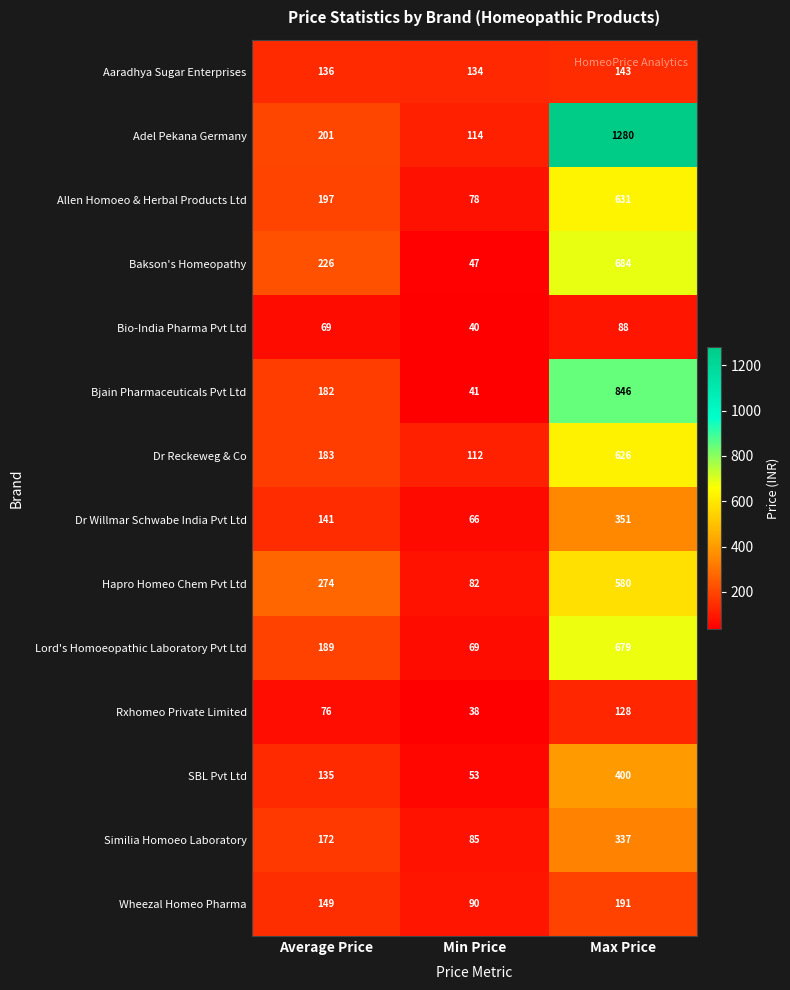

What is the sum of the Bakson's Homeopathy values at Max Price and Min Price?

731